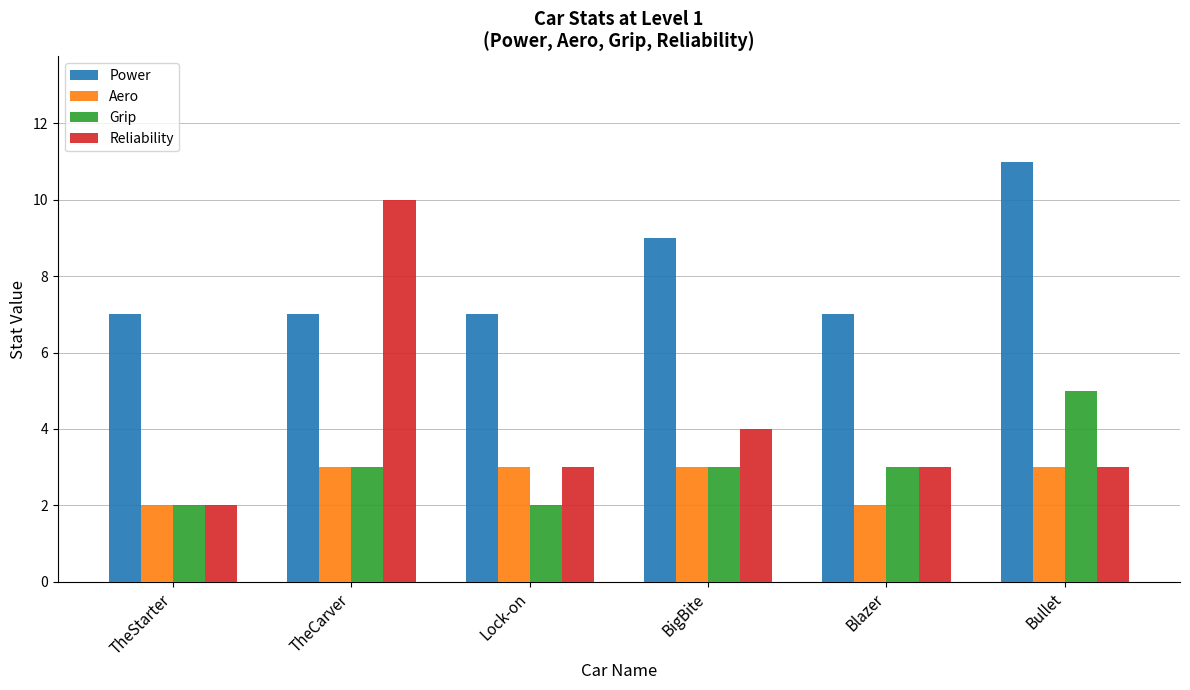

The value of Reliability at Bullet is 4. True or false?

False